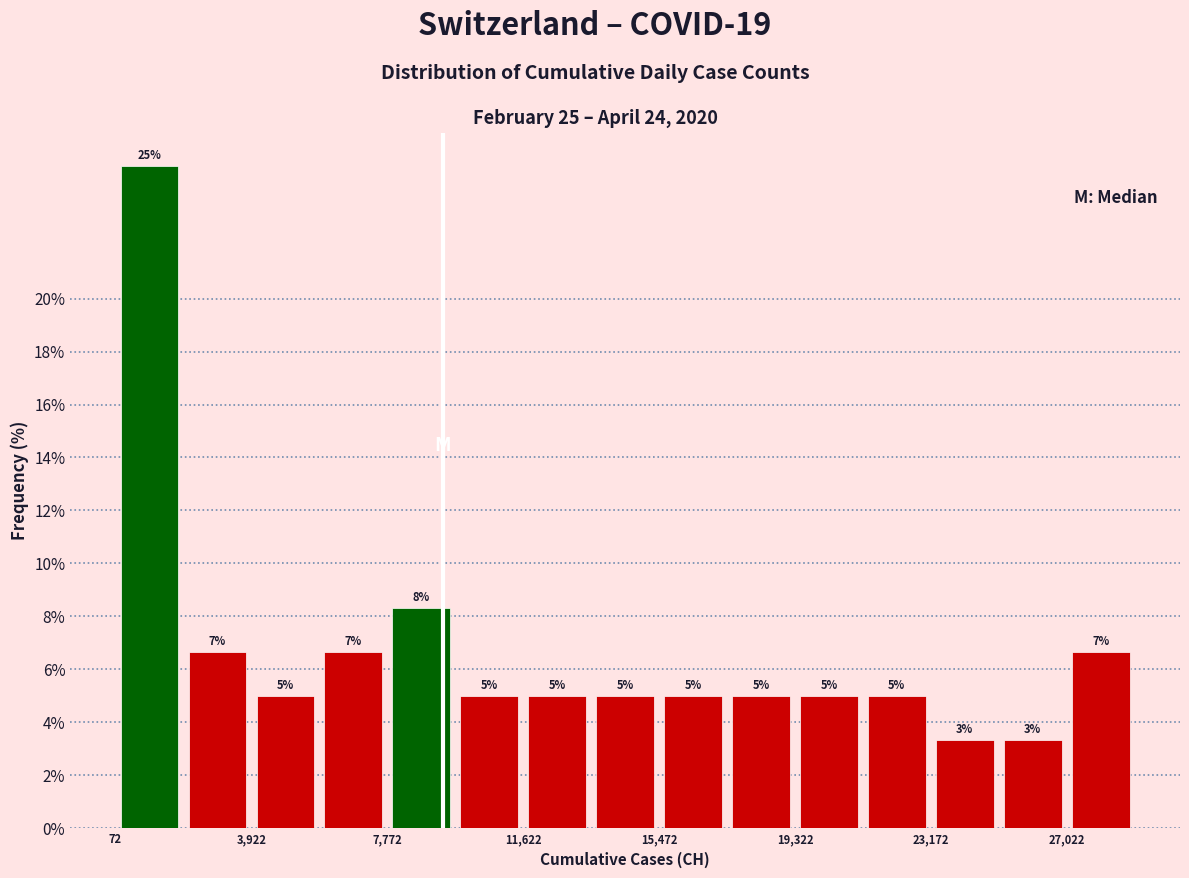

Read against the x-axis, roughly where is the centre of the tallest bar?

1000